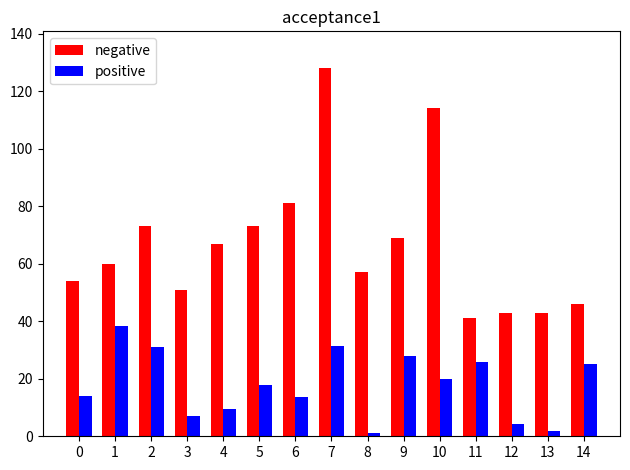

What is the value of the positive bar at the 11th from the left?

19.9